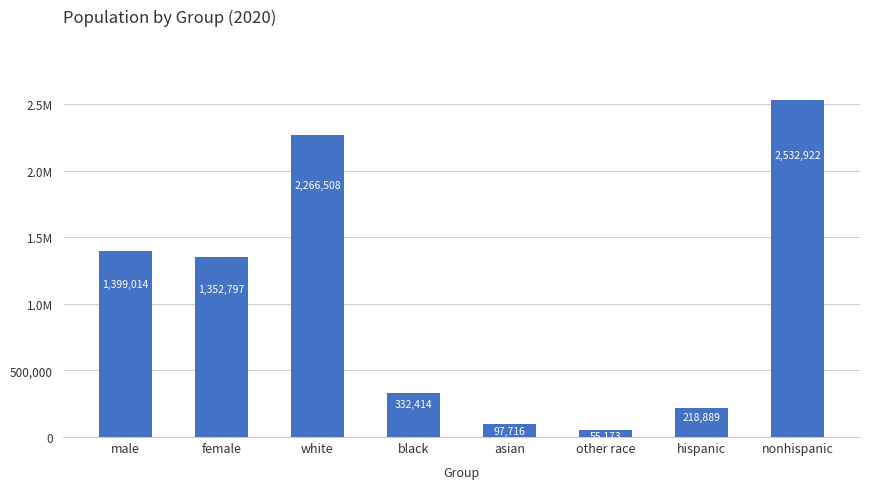

Read the value at nonhispanic.

2532922